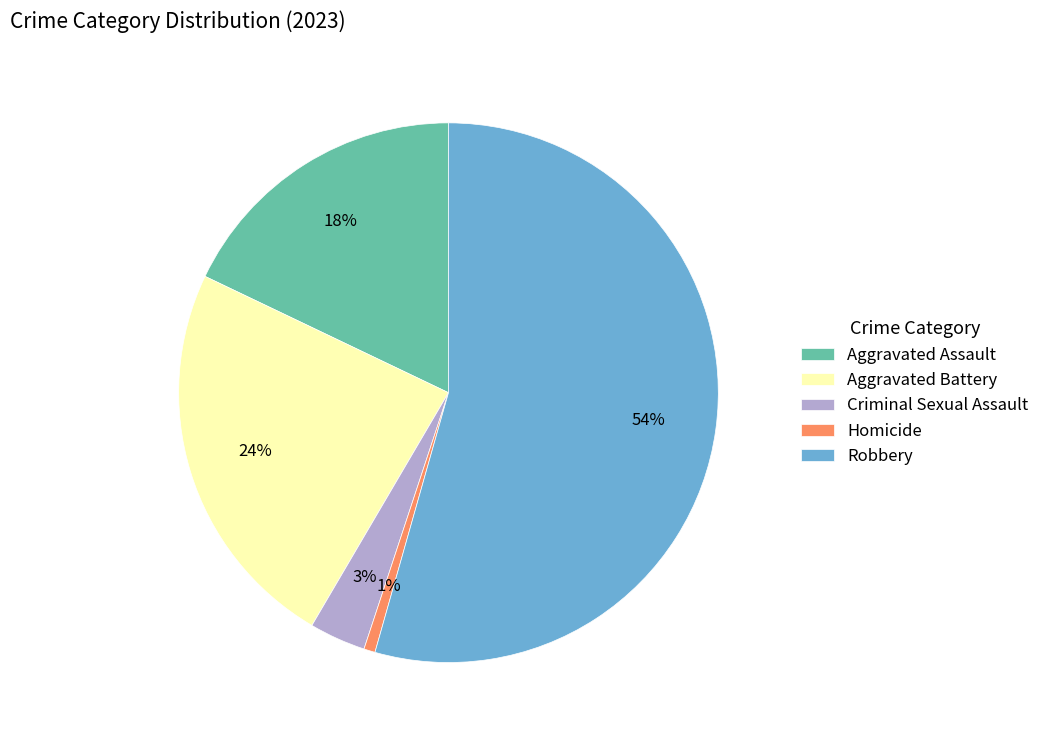

Rank the categories by value from lowest to highest.

Homicide, Criminal Sexual Assault, Aggravated Assault, Aggravated Battery, Robbery